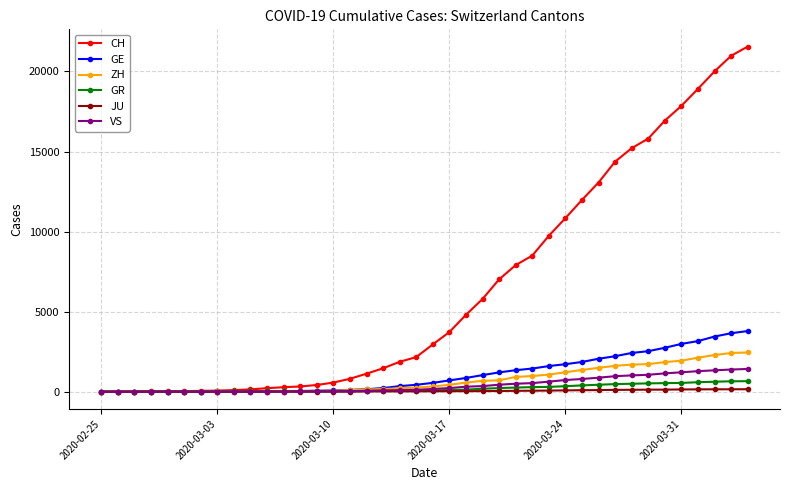

Which series has the largest range (max minus min)?

CH